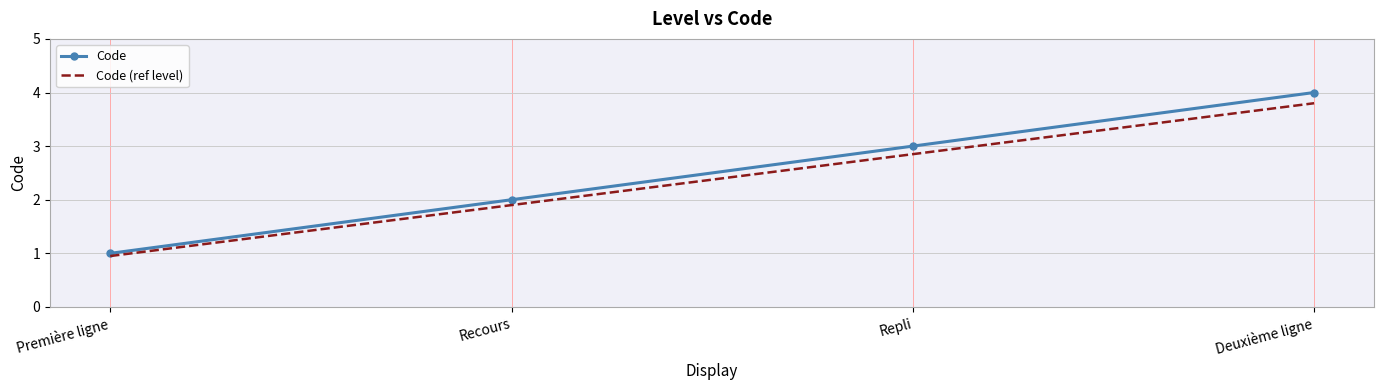

List the labels in order of Code (ref level) value, smallest first.

Première ligne, Recours, Repli, Deuxième ligne